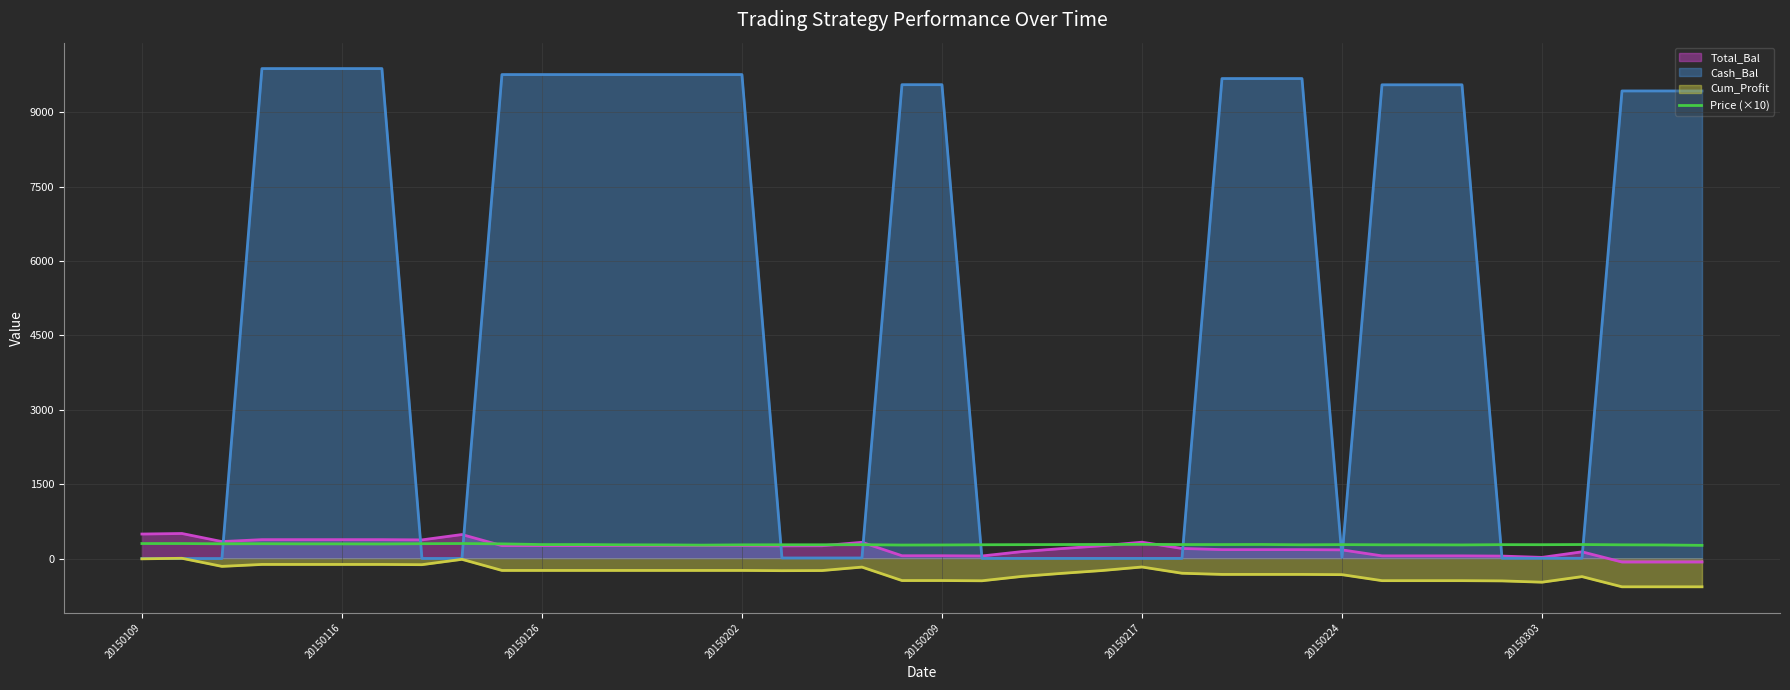

At which label is the value closest to 285?

24